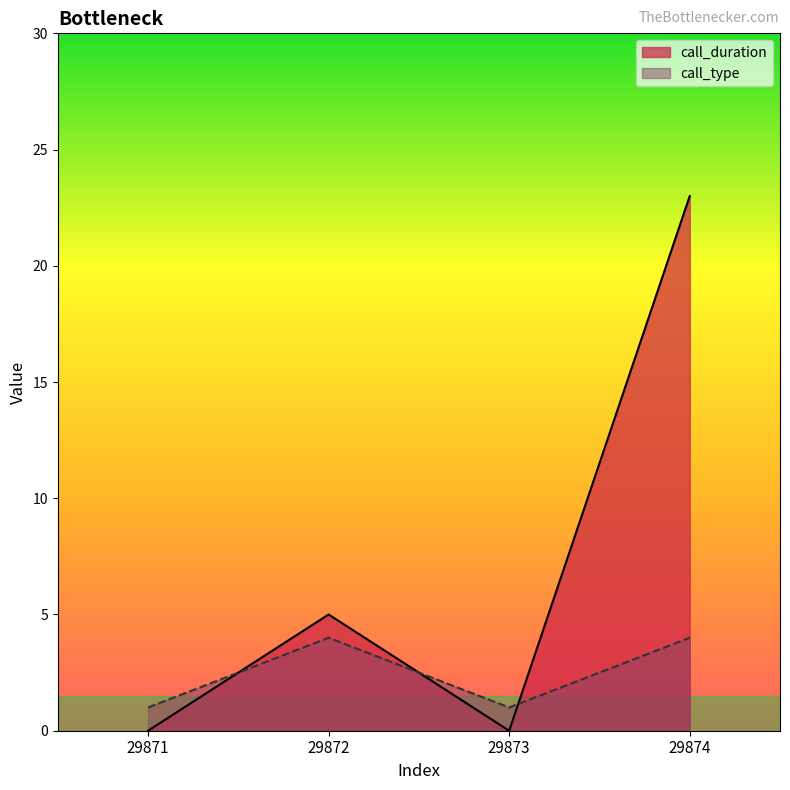

What is the sum of the call_duration values at 29873 and 29874?

23